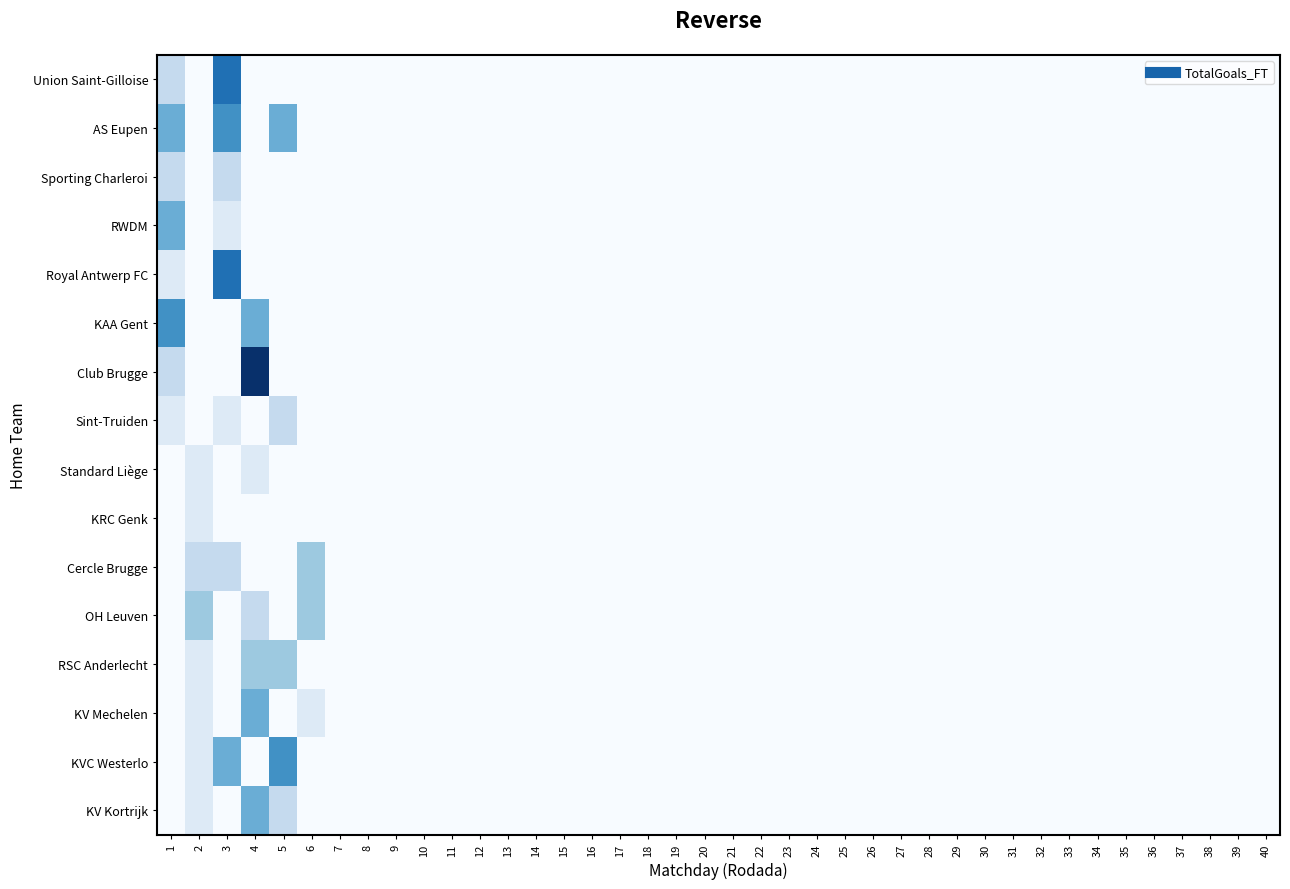

What is the total value across all series at 34?

-16